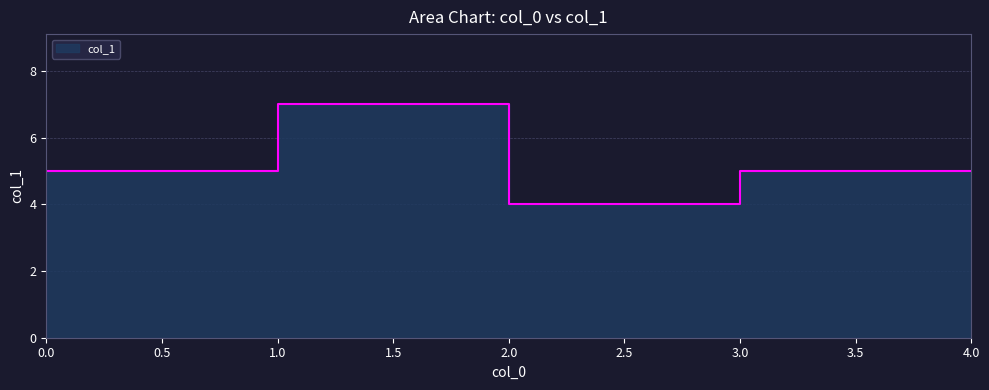

Is it true that the value at 2 is 1?

False